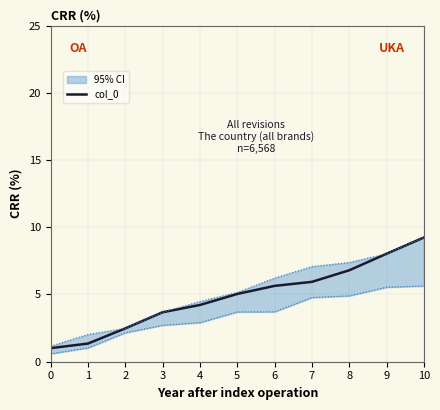

How many values are below 5?

5